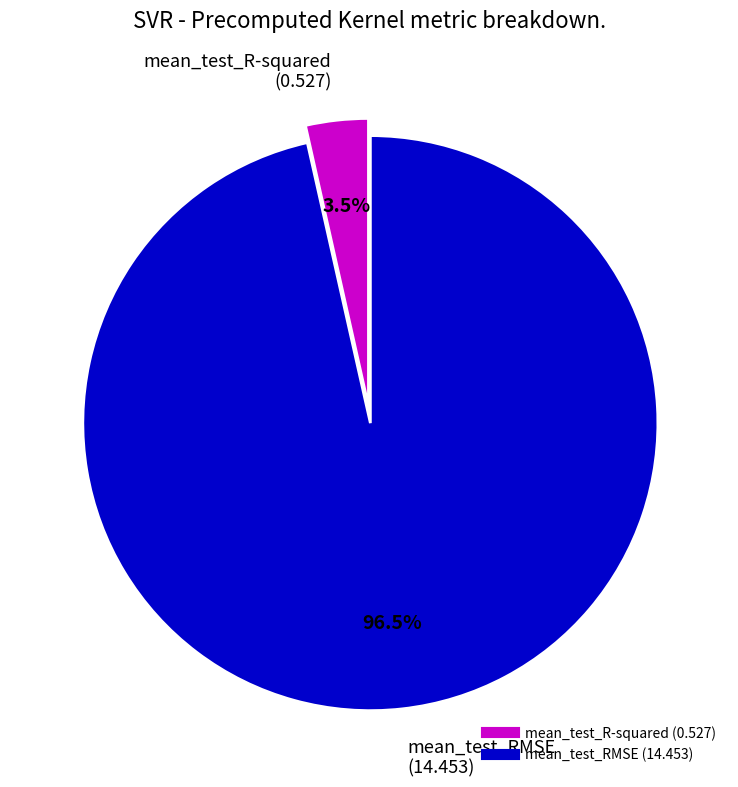

To the nearest percent, what is the average slice percentage?

50%